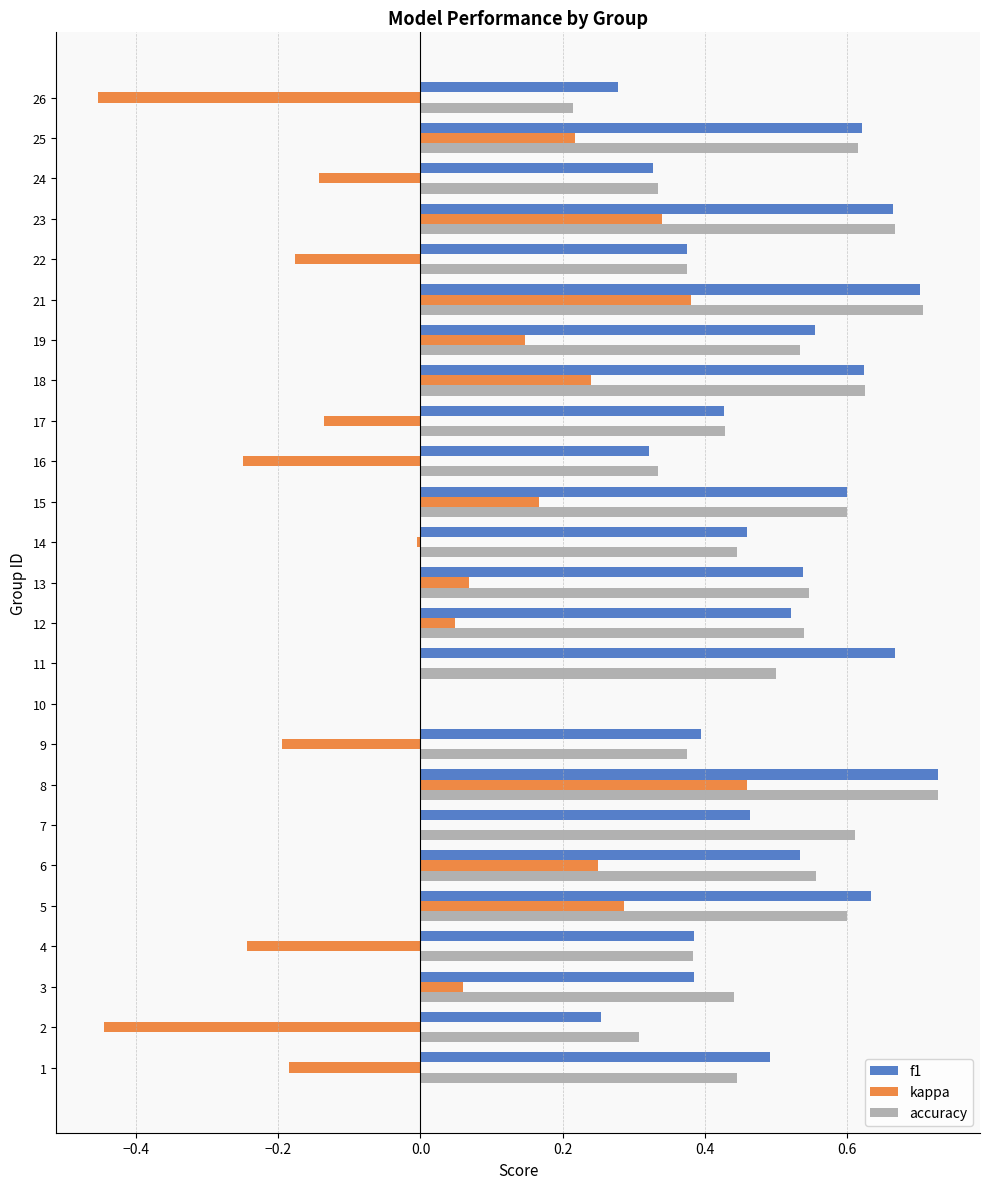

How many f1 values are between 0 and 1?

25